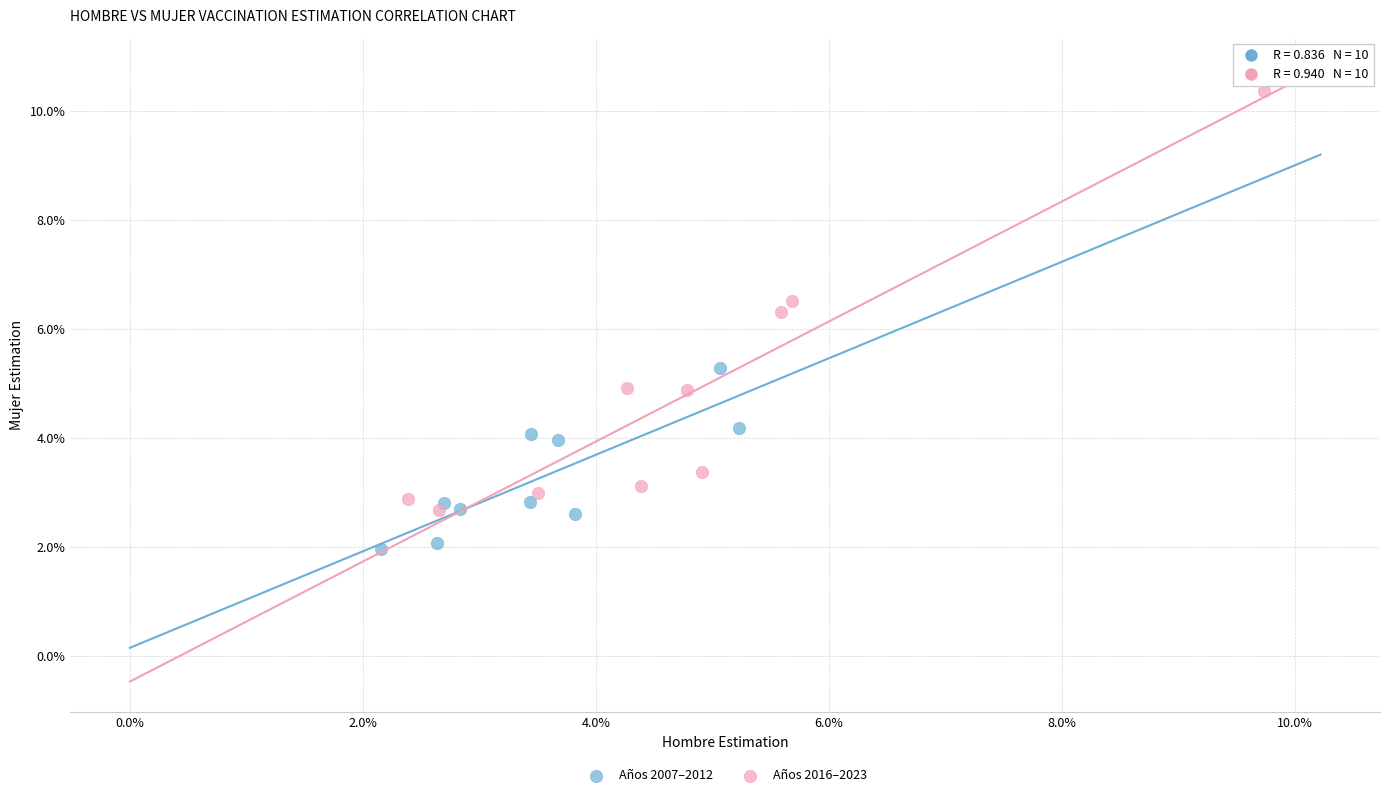

What are all the series names shown in the legend?

Años 2007–2012, Años 2016–2023